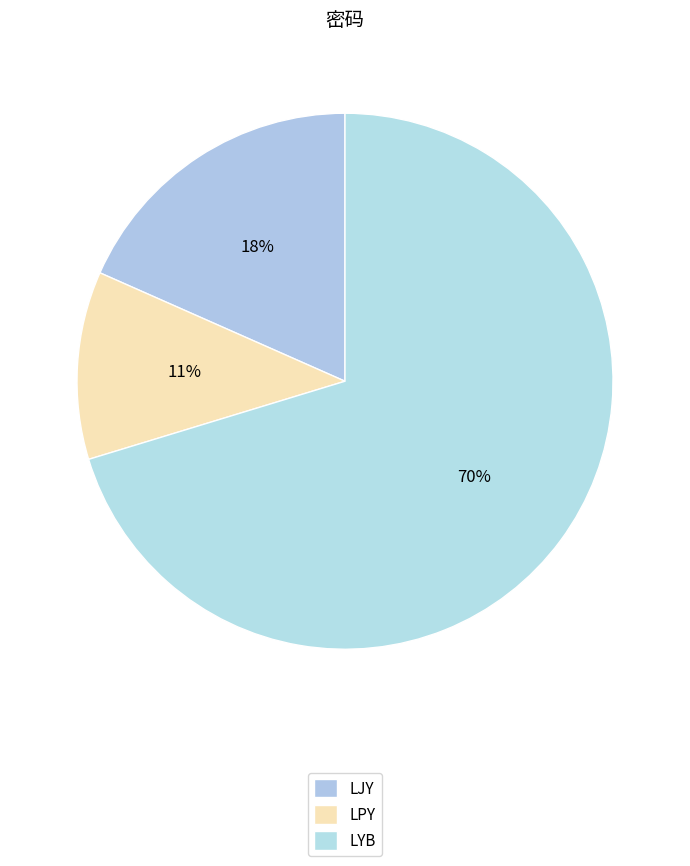

What percentage is NOT represented by LYB?

29.7%